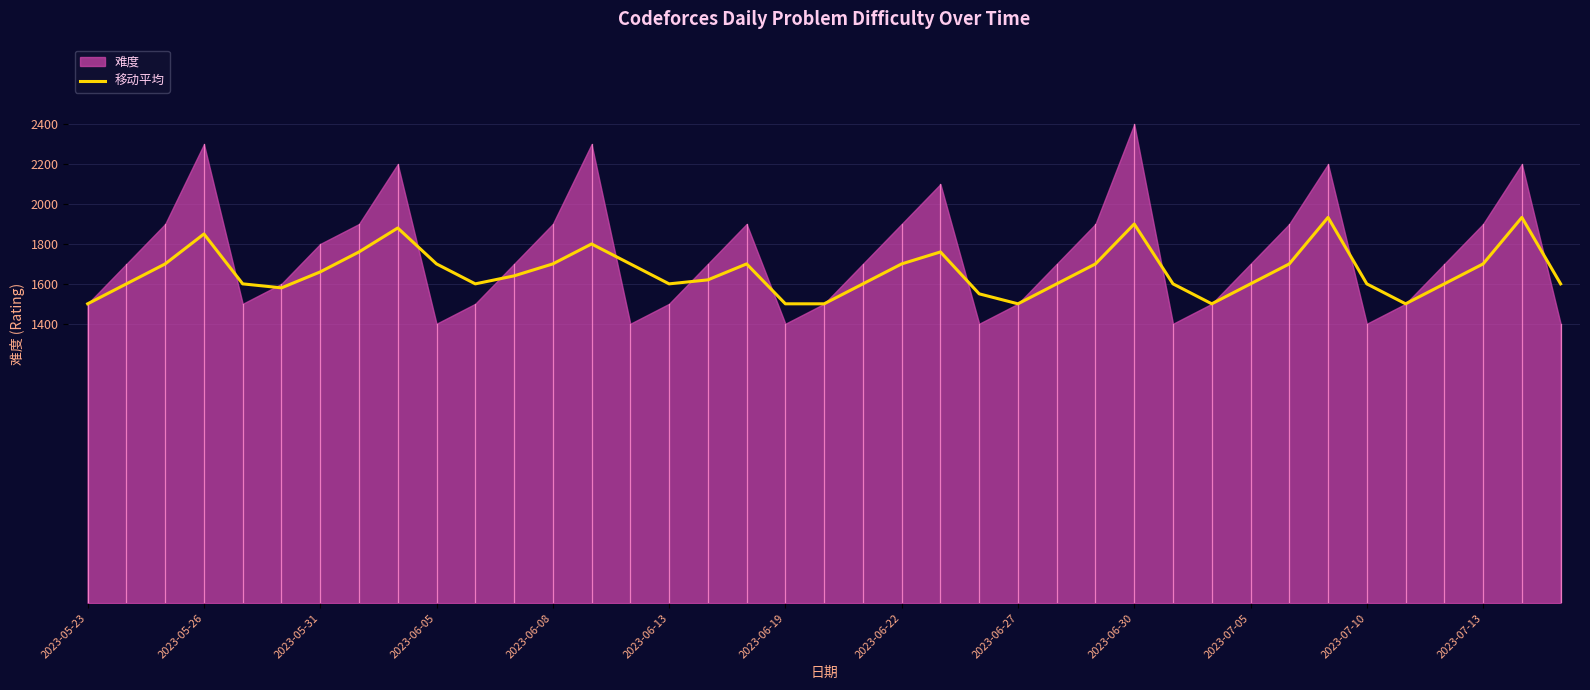

What is the maximum value for 移动平均?

1933